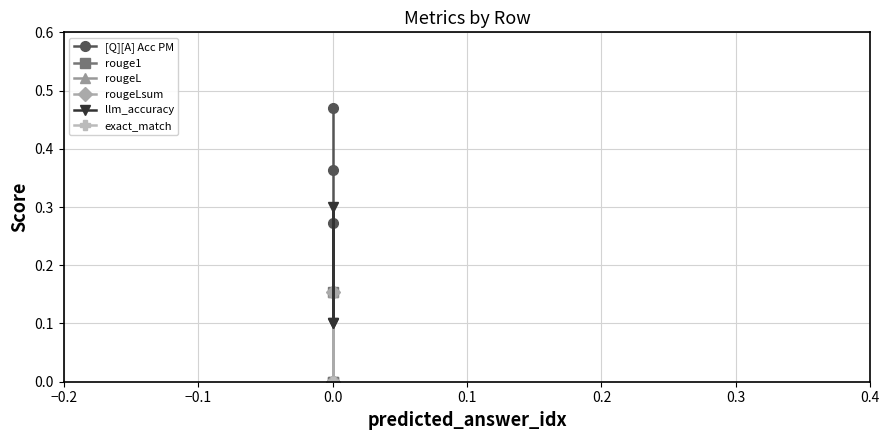

Is it true that llm_accuracy equals 0.2 at 0.0?

False